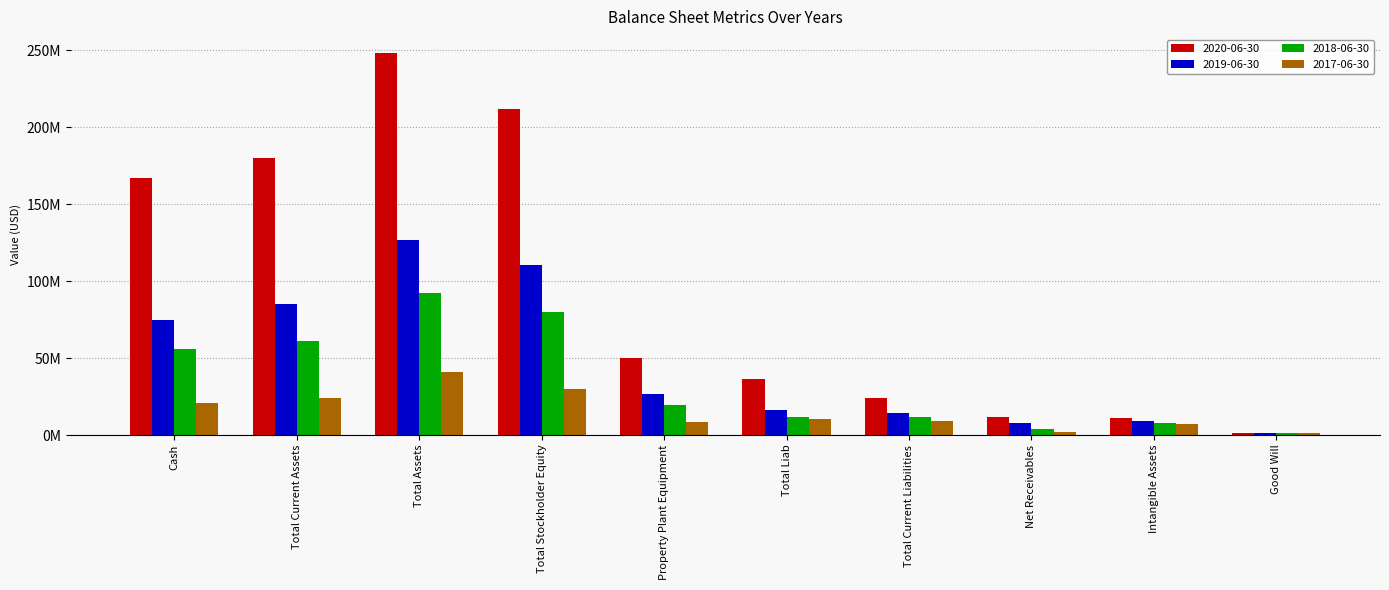

Where is 2018-06-30 nearest to the value 46844000?

Cash